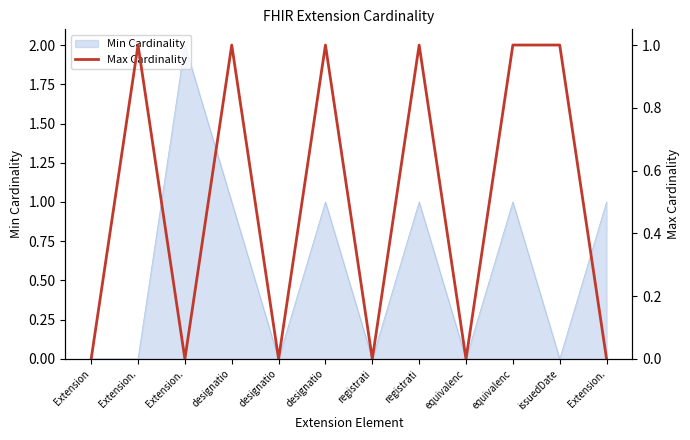

What is the difference between the second highest and minimum values?

1